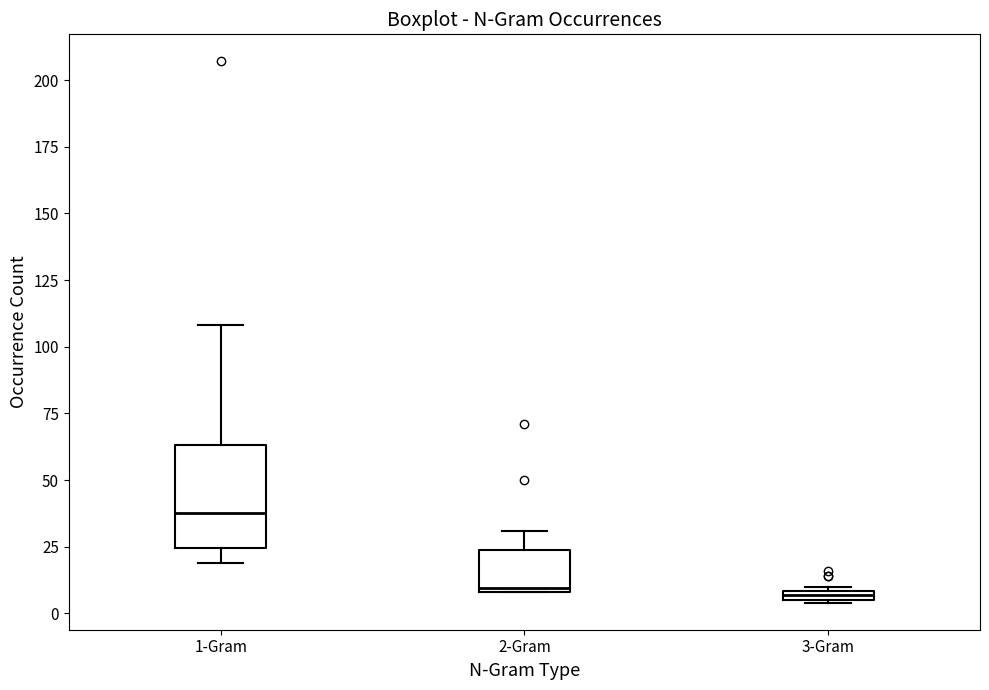

Comparing the boxes themselves (not the whiskers), which one is the tallest?

1-Gram